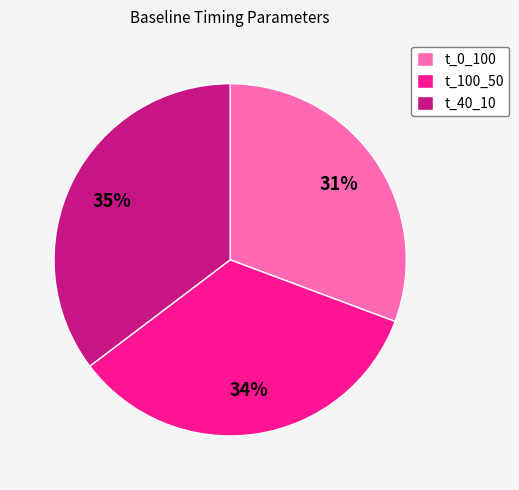

Rank the categories by value from lowest to highest.

t_0_100, t_100_50, t_40_10